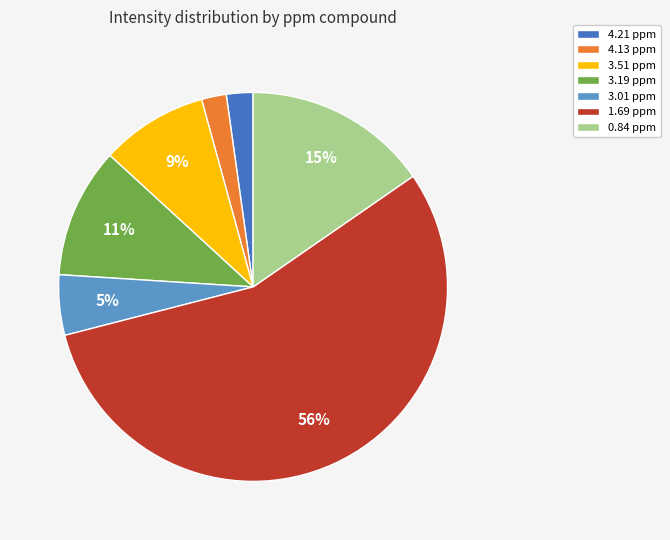

To the nearest percent, what portion does 0.84 ppm represent?

15%